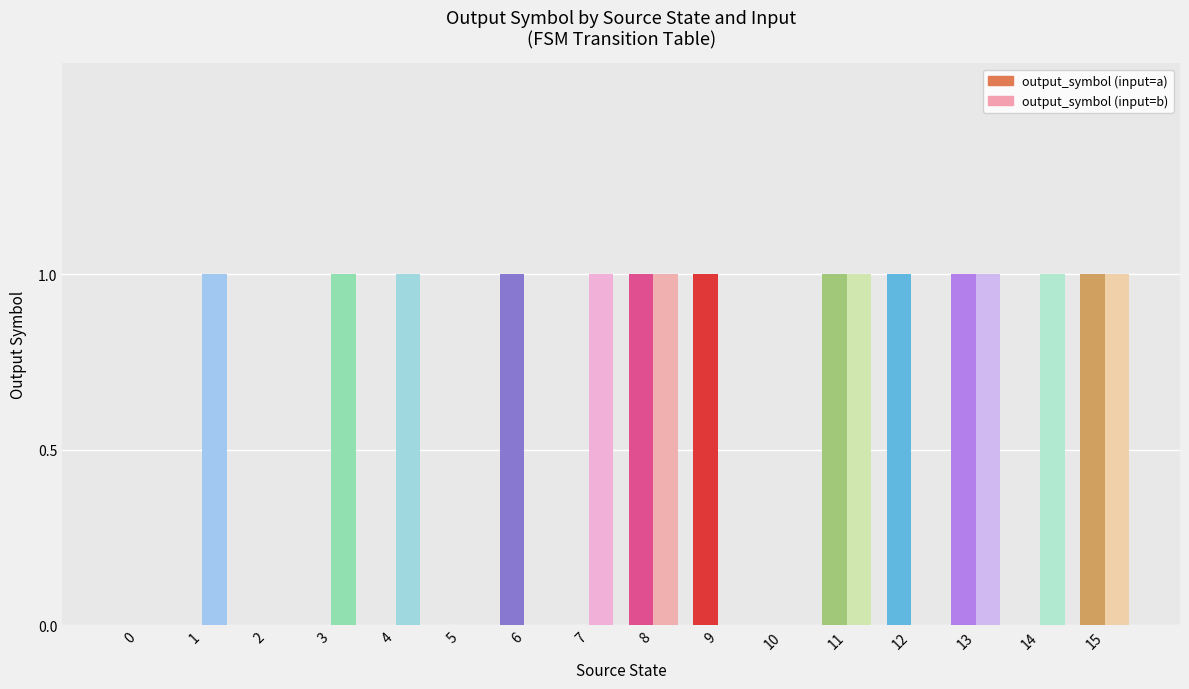

What is the value of the output_symbol (input=a) bar at the 14th from the left?

1